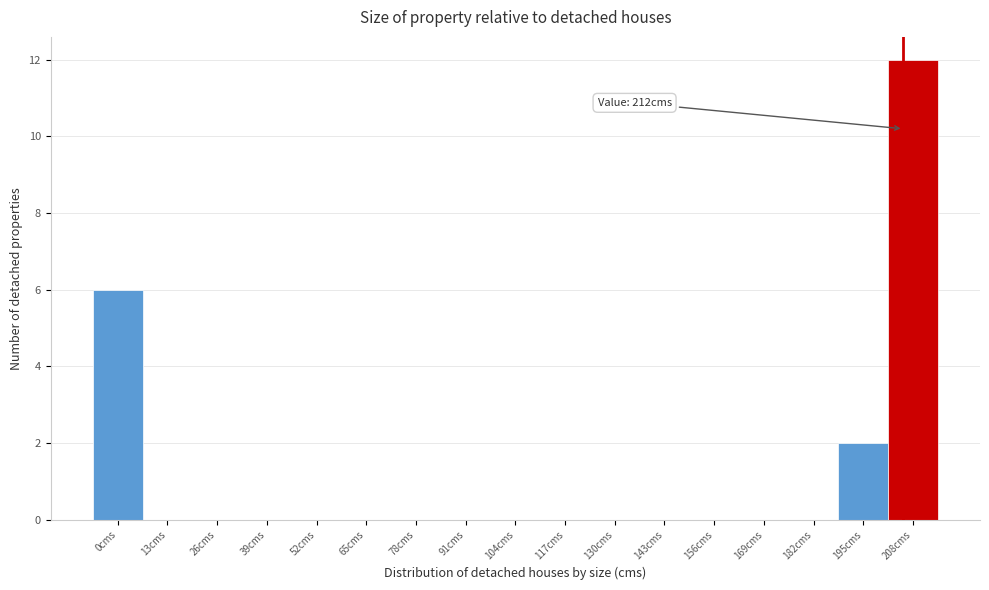

Reading right to left, transcribe all the data shown in this chart.

208cms=12	195cms=2	182cms=0	169cms=0	156cms=0	143cms=0	130cms=0	117cms=0	104cms=0	91cms=0	78cms=0	65cms=0	52cms=0	39cms=0	26cms=0	13cms=0	0cms=6